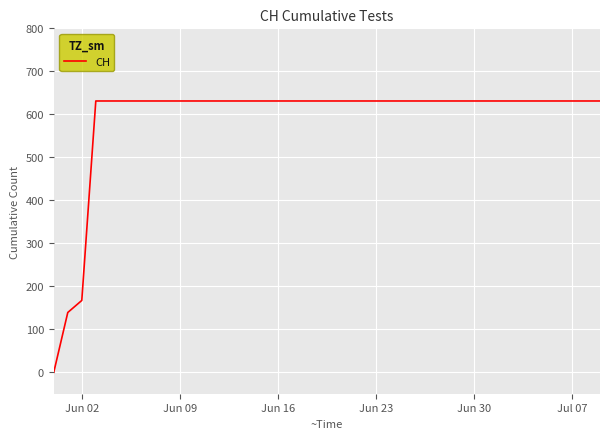

Does the chart have visible grid lines?

Yes